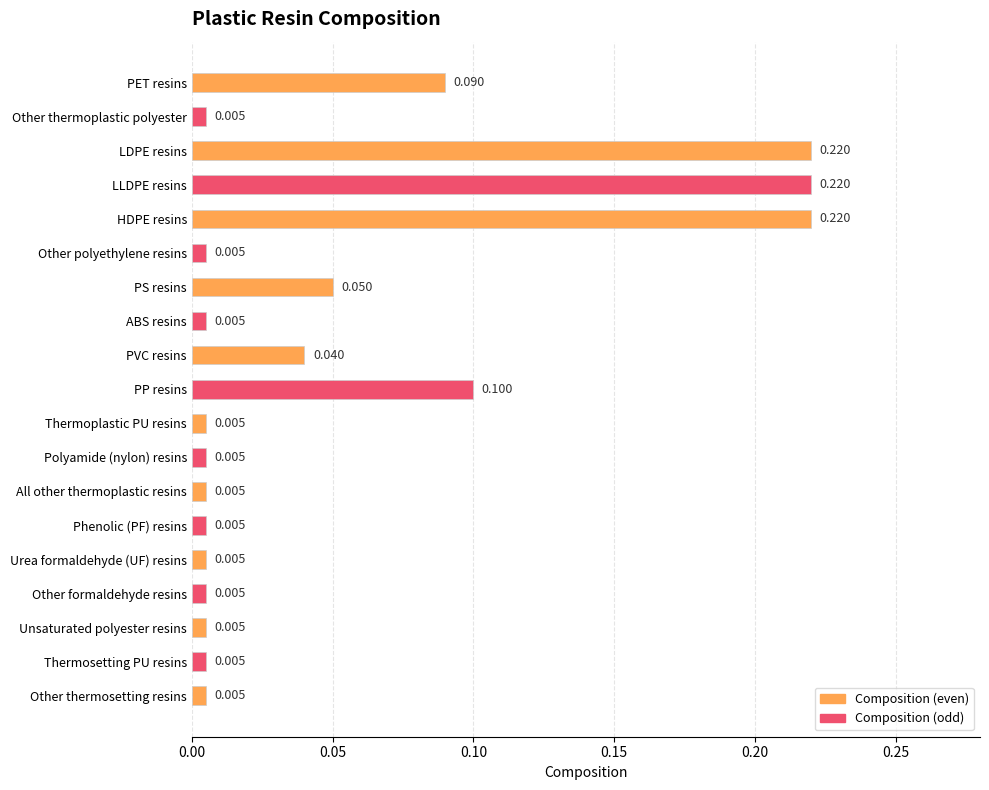

How many categories are shown in the chart?

19